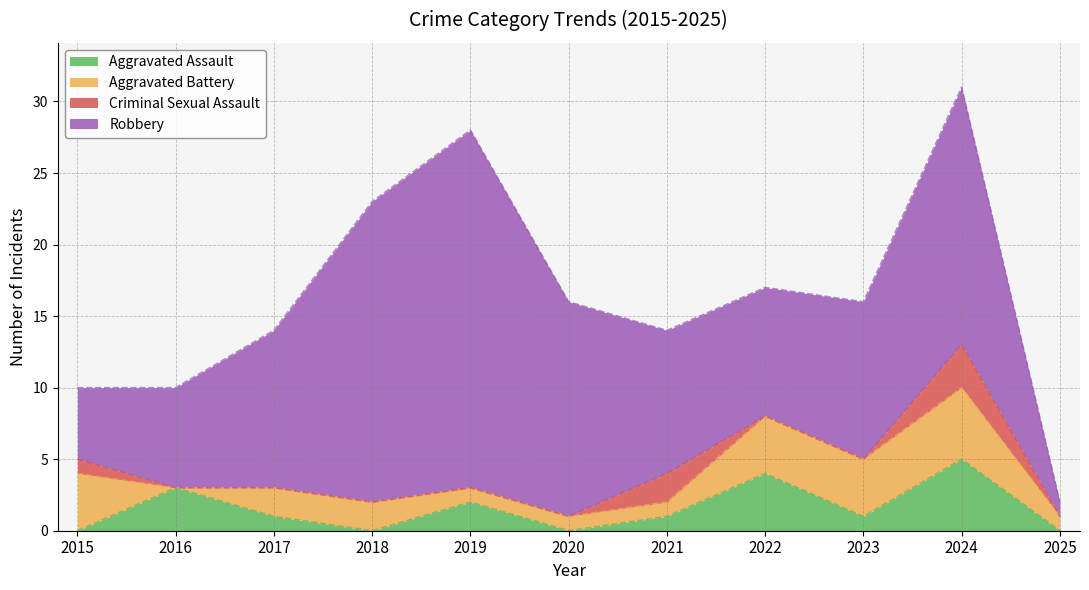

At which category is the sum across all series the highest?

2024